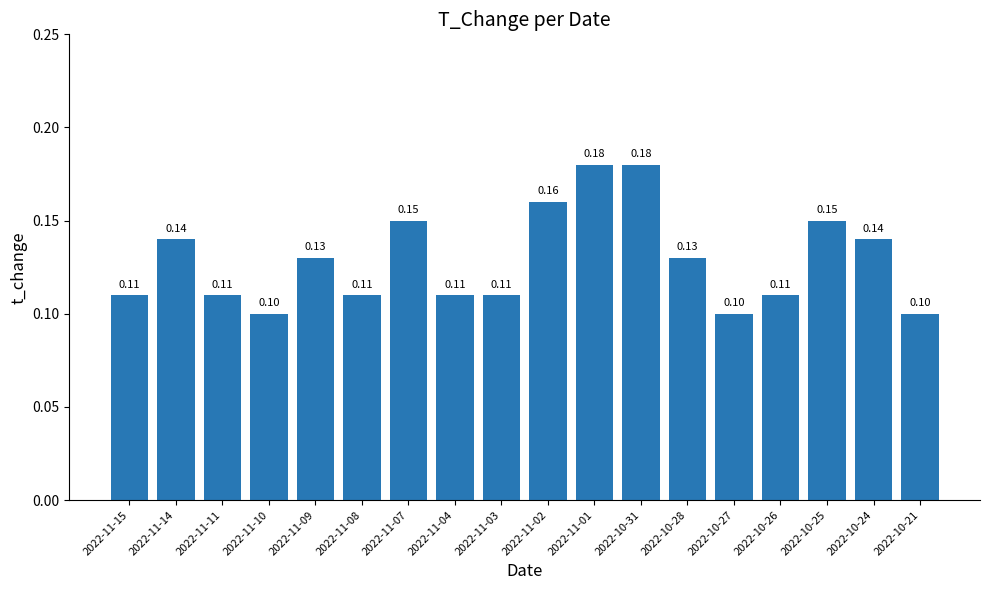

What is the sum of all values?

2.3